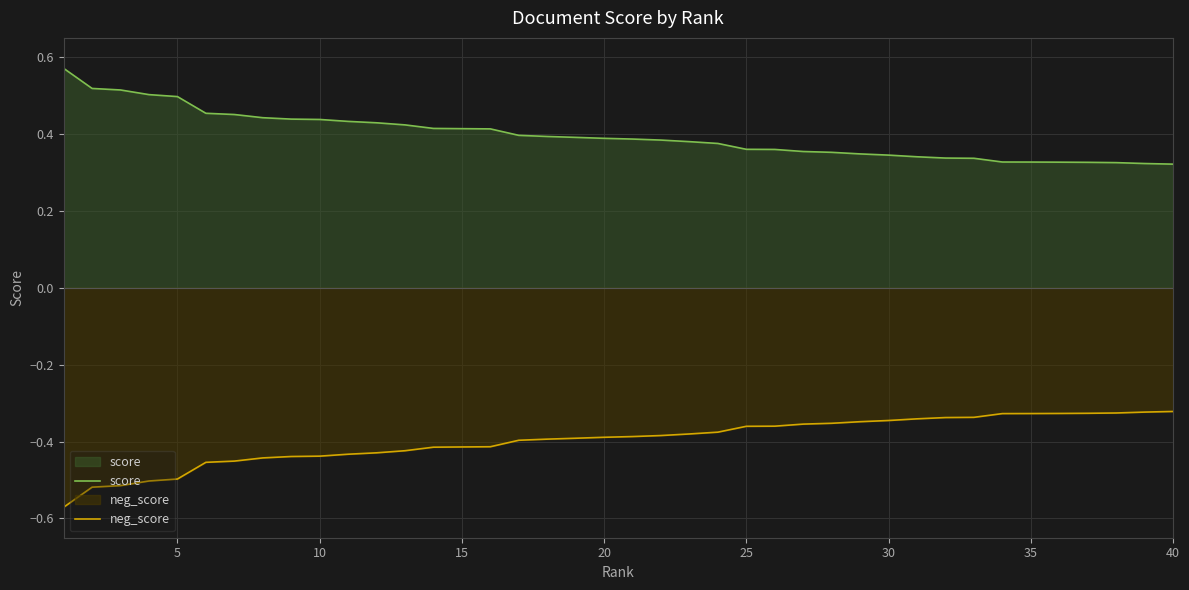

True or false: score and neg_score intersect in this chart.

False